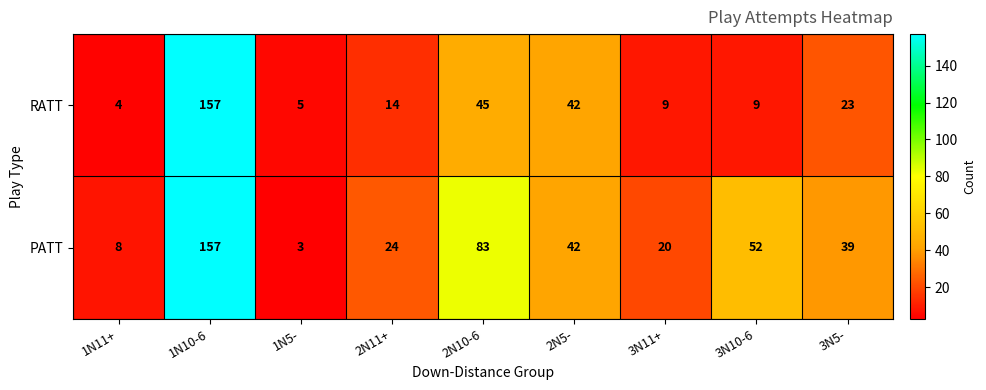

Which category has the highest value across all series?

1N10-6